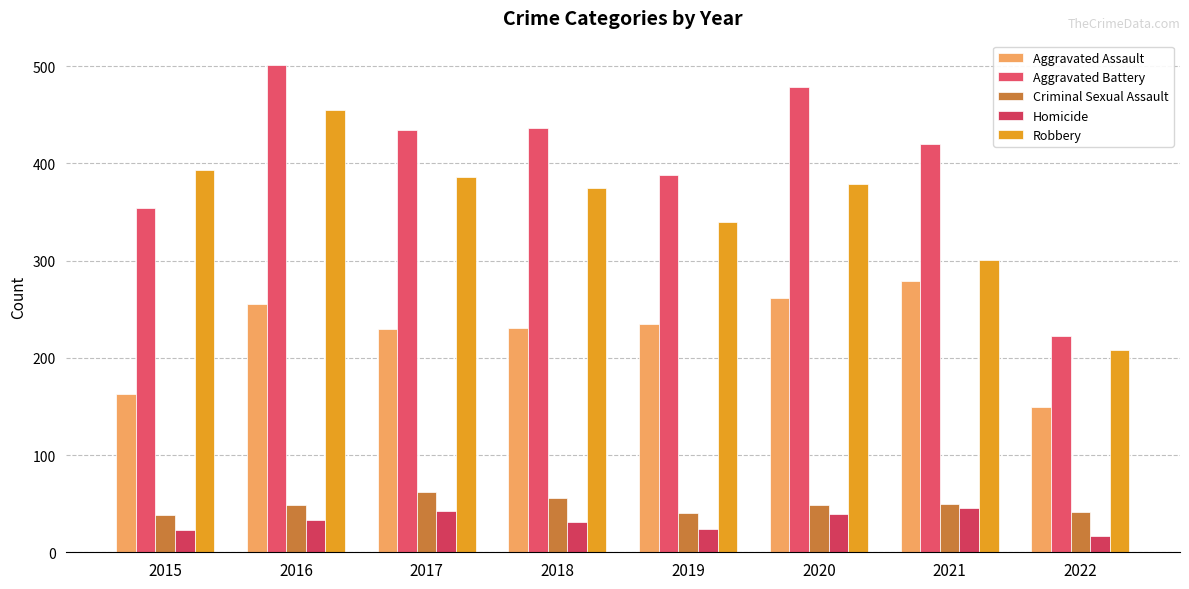

What is the value of the Criminal Sexual Assault bar at the 4th from the left?

56